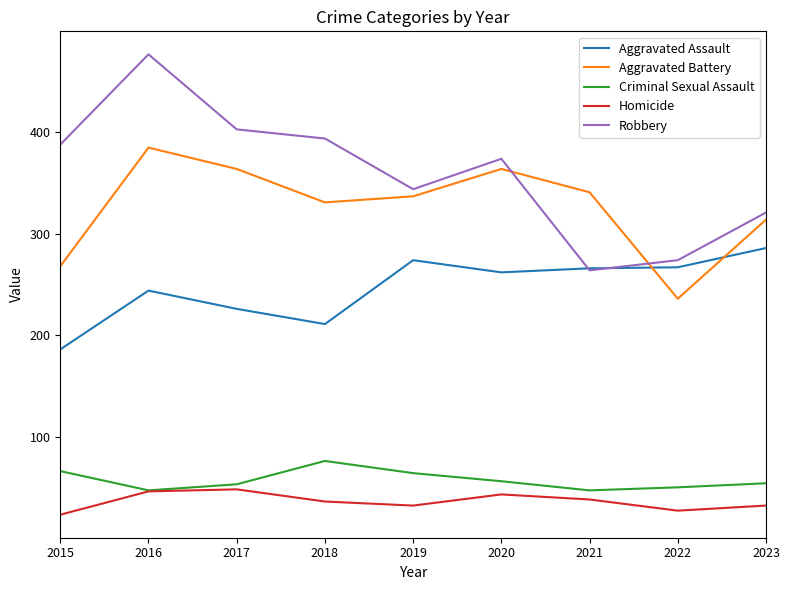

Does the chart display data point markers on the line(s)?

No